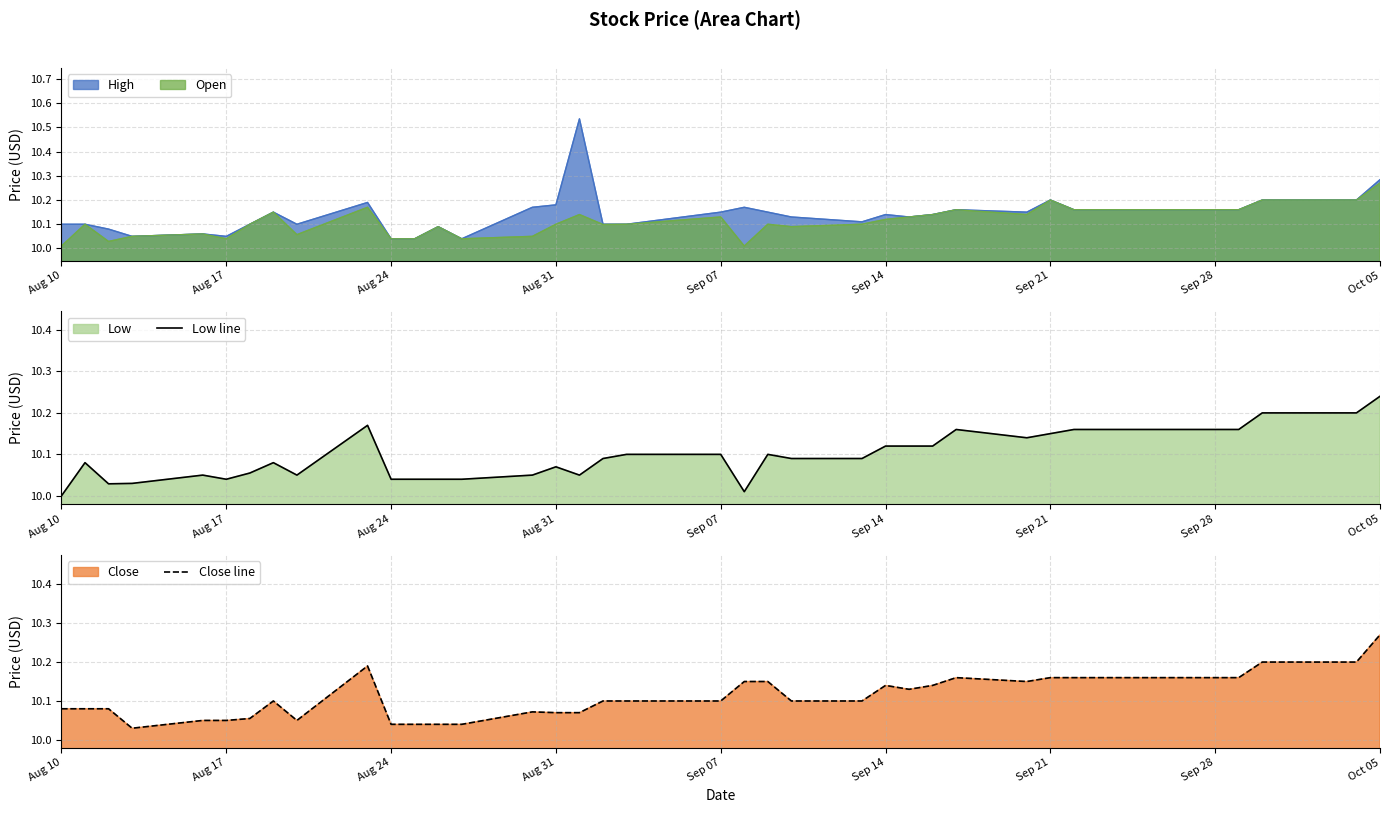

Reading right to left, extract all data points from this chart.

Low line: 10.2	10.2	10.2	10.2	10.2	10.2	10.2	10.2	10.2	10.2	10.1	10.1	10.2	10.1	10.1	10.1	10.1	10.1	10.1	10.0	10.1	10.1	10.1	10.1	10.1	10.1	10.0	10.0	10.0	10.0	10.2	10.1	10.1	10.1	10.0	10.1	10.0	10.0	10.1	10.0
Close line: 10.3	10.2	10.2	10.2	10.2	10.2	10.2	10.2	10.2	10.2	10.2	10.1	10.2	10.1	10.1	10.1	10.1	10.1	10.1	10.1	10.1	10.1	10.1	10.1	10.1	10.1	10.0	10.0	10.0	10.0	10.2	10.1	10.1	10.1	10.1	10.1	10.0	10.1	10.1	10.1